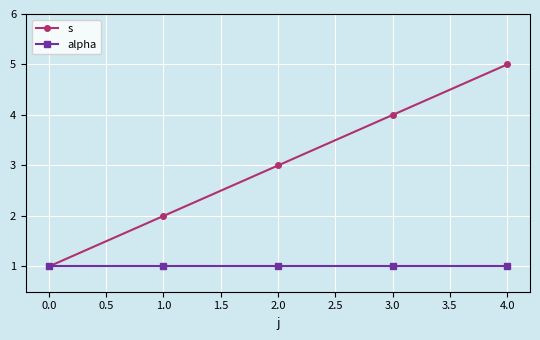

Which series changed the most between 1.0 and 4.0?

s